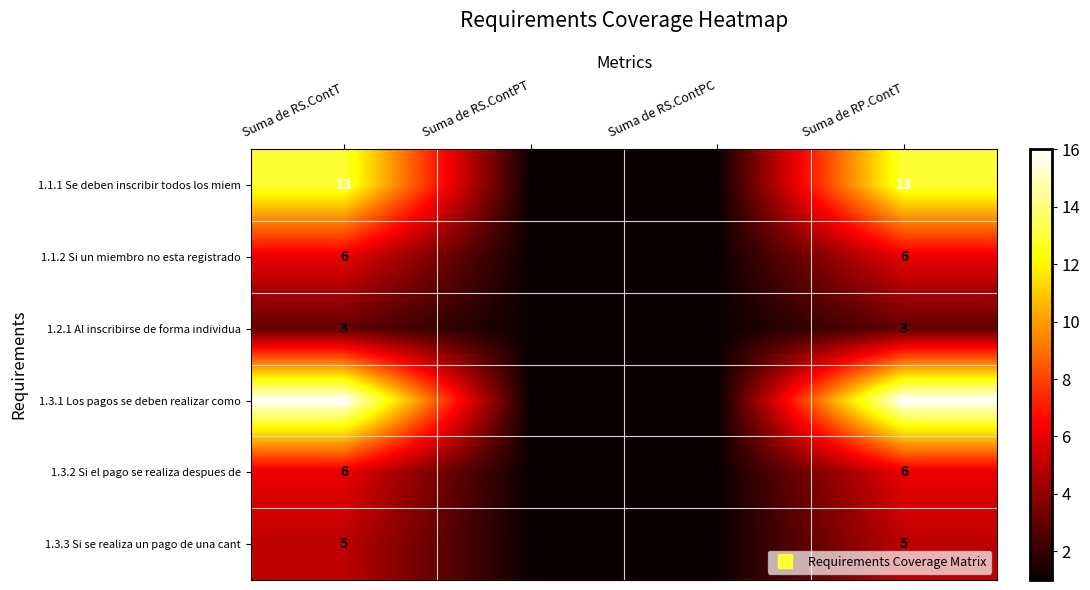

How many 1.1.1 Se deben inscribir todos los miem values are between 1 and 13?

4